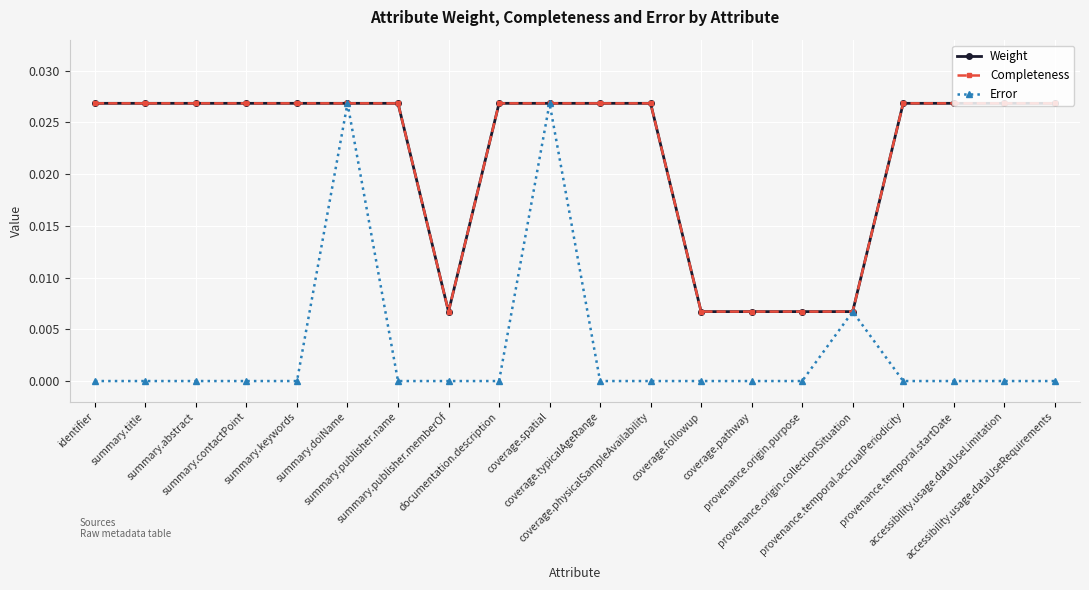

True or false: Weight and Completeness intersect in this chart.

False